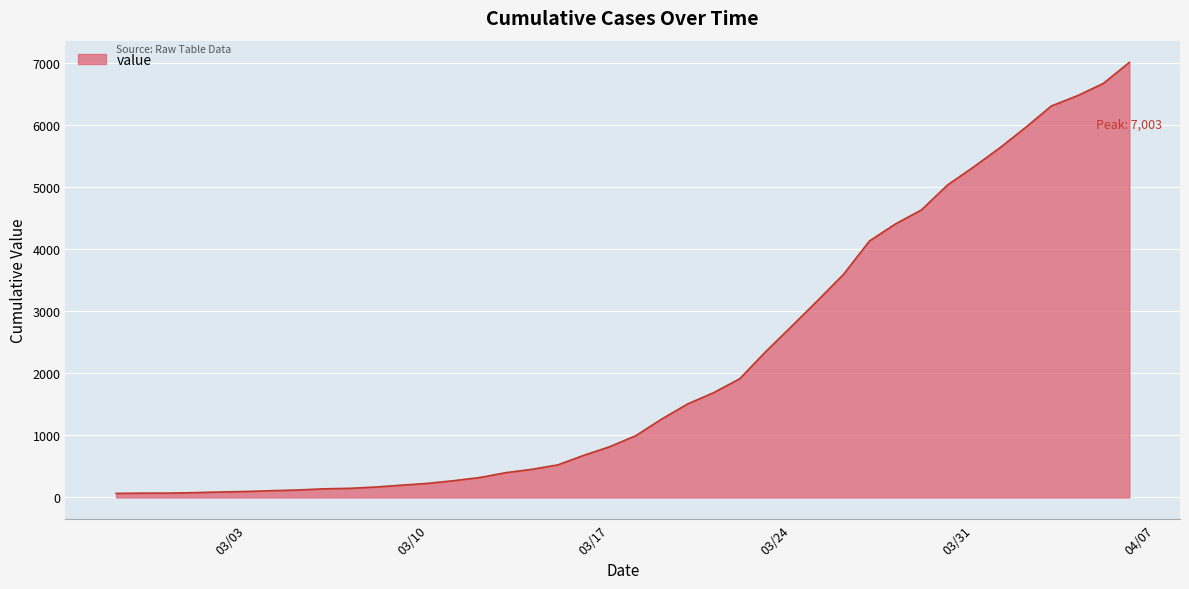

What is the maximum value shown in the chart?

7003